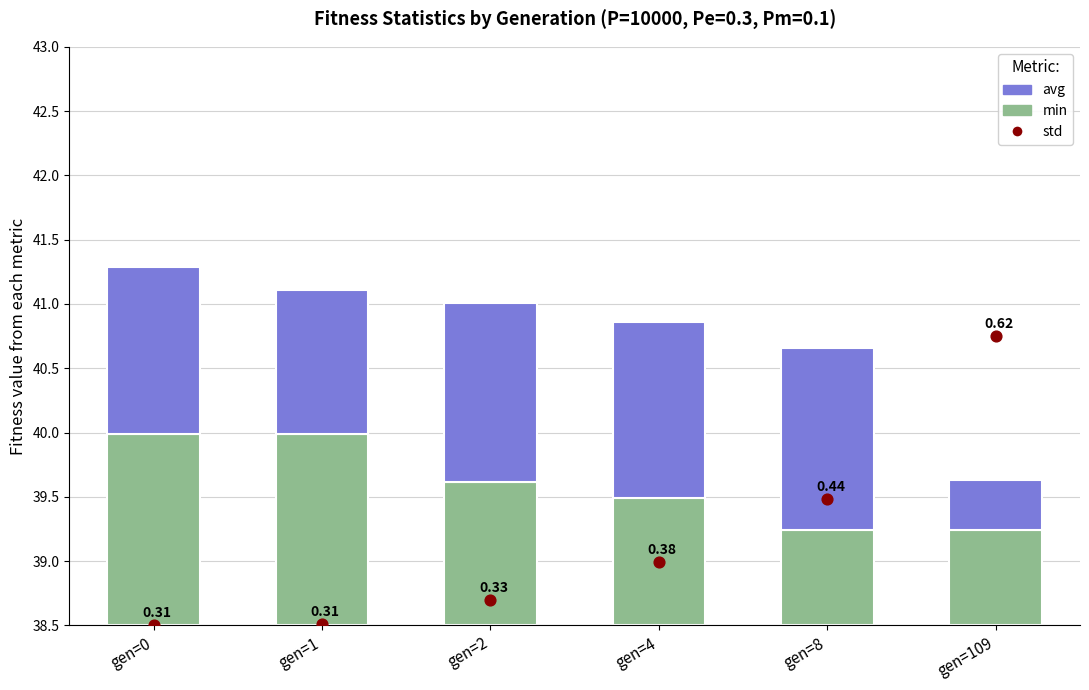

At which category is the sum across all series the highest?

gen=109